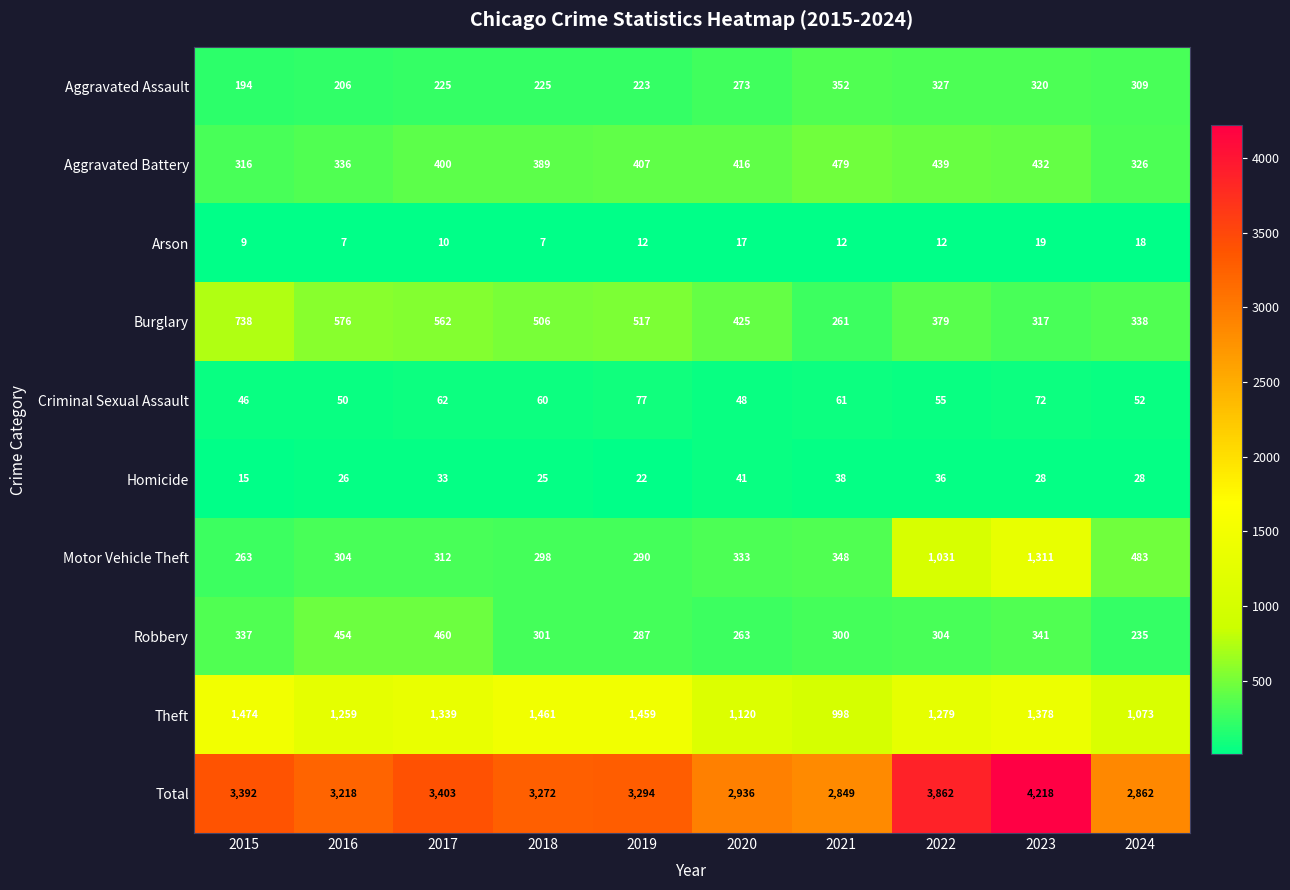

What value does the Criminal Sexual Assault series have at 2015, to the nearest 10?

50